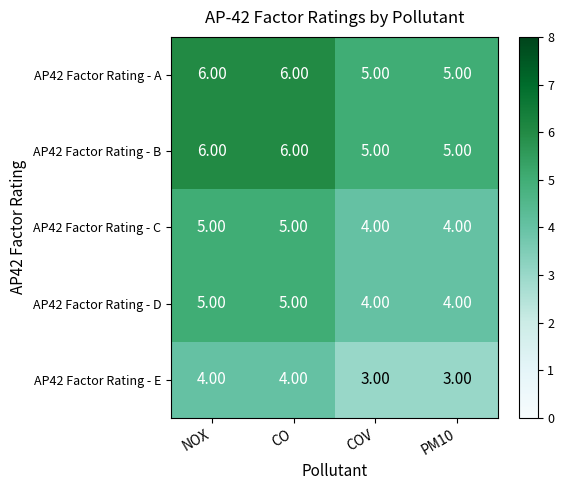

Is the value of AP42 Factor Rating - C at PM10 greater than the value of AP42 Factor Rating - E at COV?

Yes